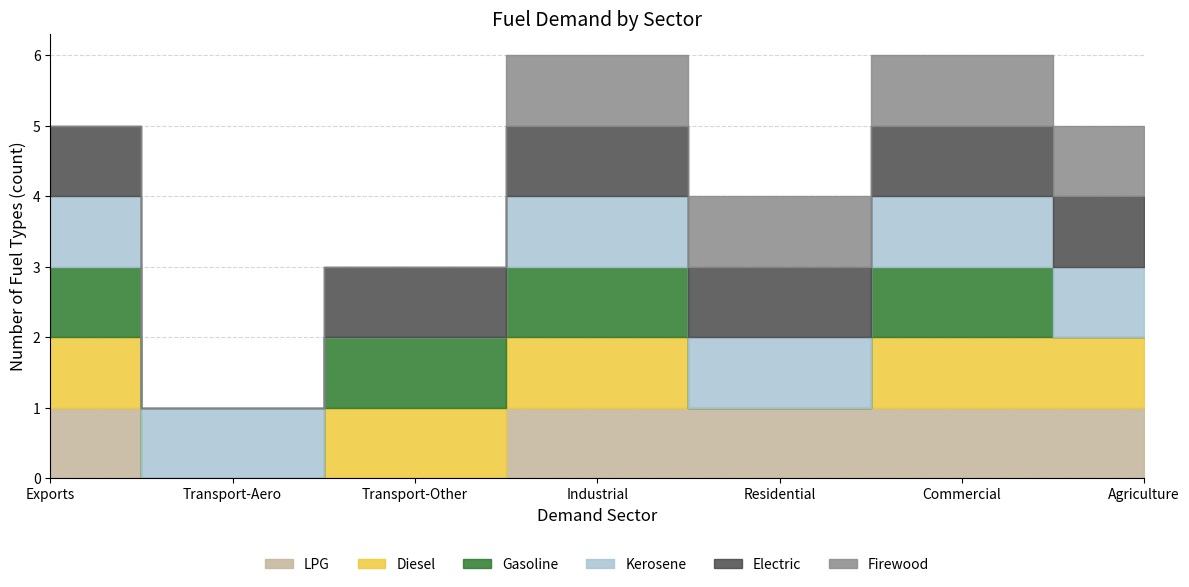

What is the approximate value of LPG at Exports?

1